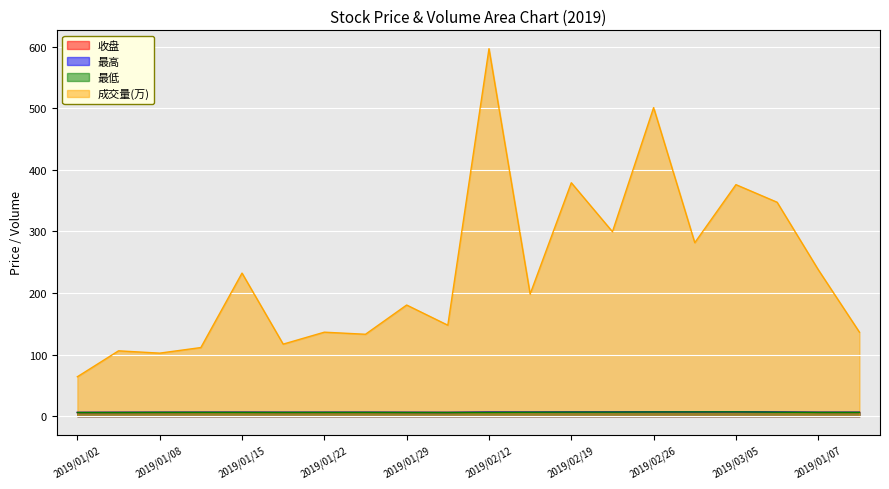

True or false: 最低 and 收盘 intersect in this chart.

False